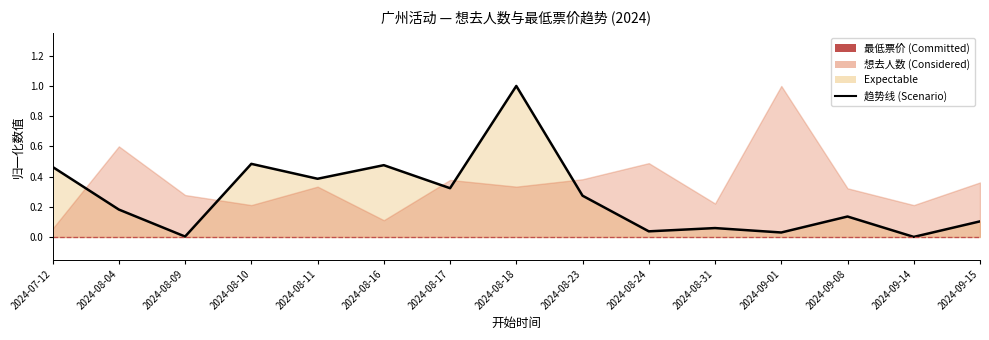

What position from the left is 2024-08-11?

5